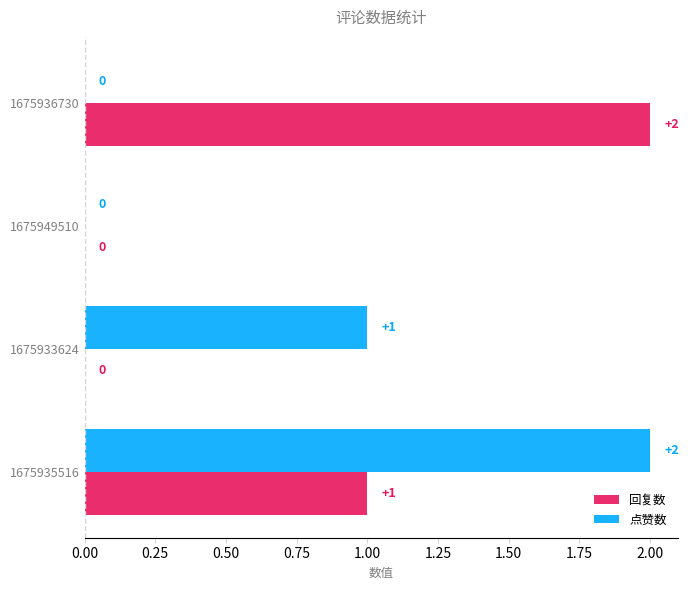

What is the total value across all series at 1675935516?

3